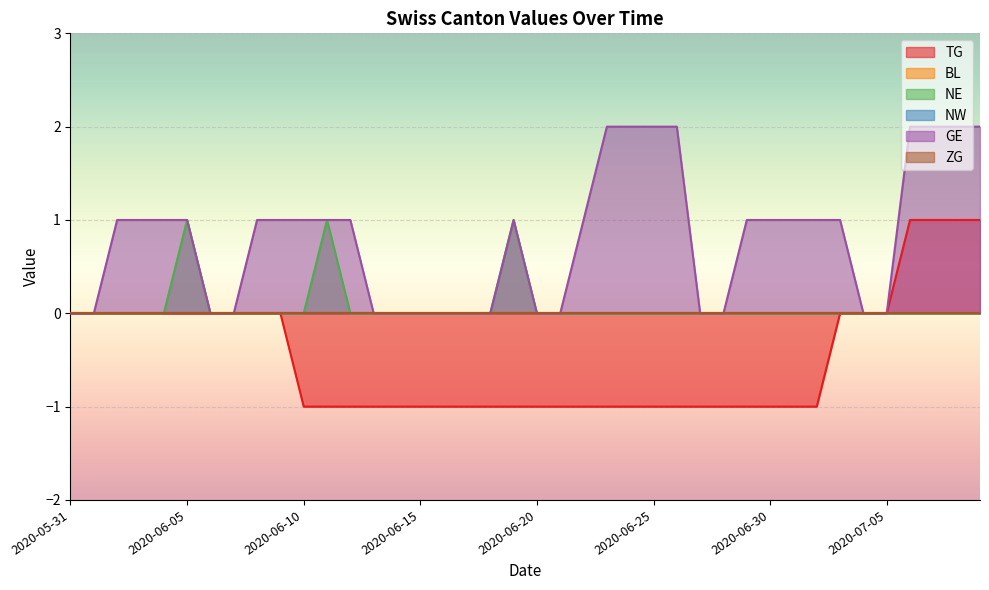

How many lines are shown in the chart?

6